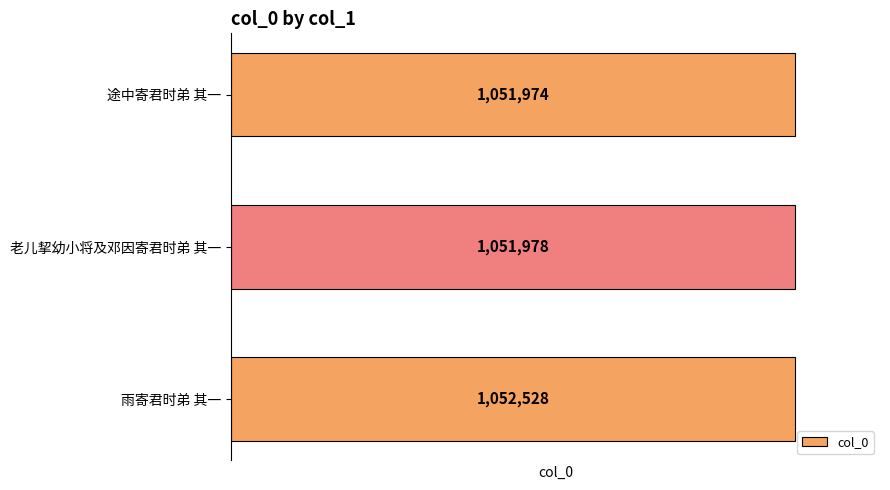

List the labels in order of value, largest first.

雨寄君时弟 其一, 老儿挈幼小将及邓因寄君时弟 其一, 途中寄君时弟 其一